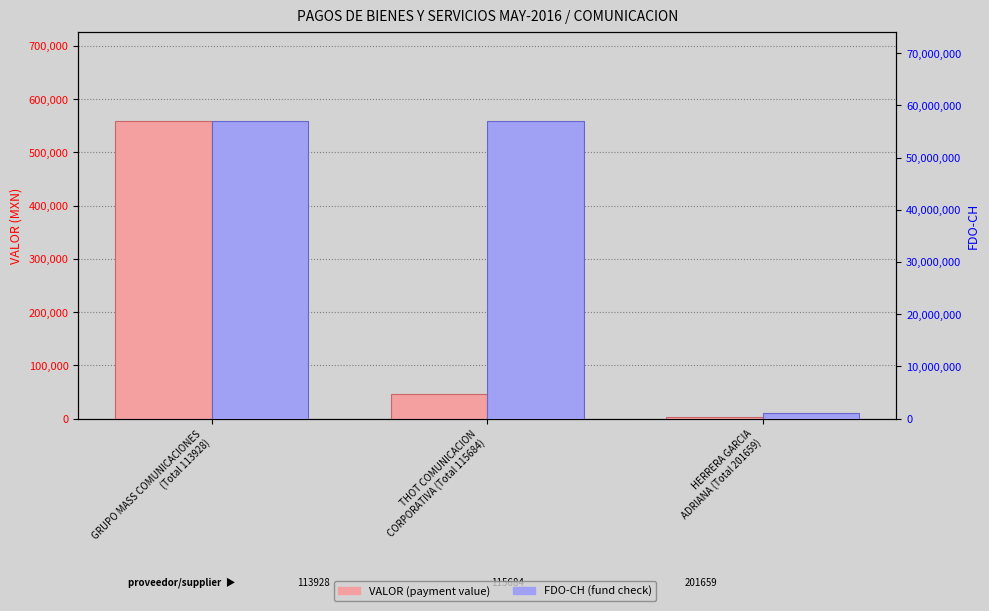

What are all the series names shown in the legend?

VALOR (payment value), FDO-CH (fund check)